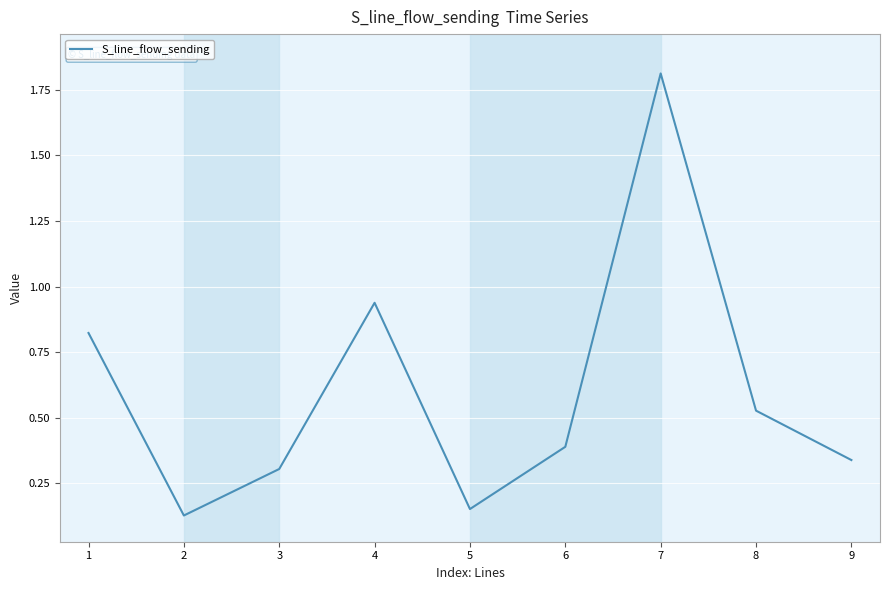

What is the average value?

0.6